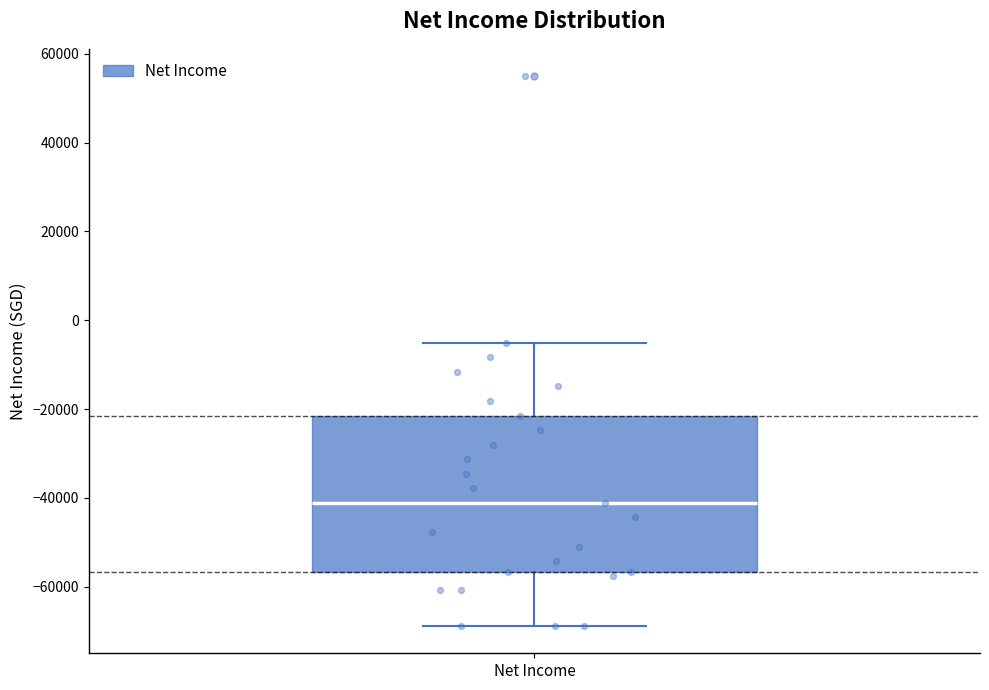

Transcribe this box plot: give where the median line is, the range the box spans, and where the two whiskers end, as read against the y-axis. The values are not printed on the chart, so give them approximately, as read against the axis.

median -42000, box -56000 to -22000, whiskers -68000 to -6000